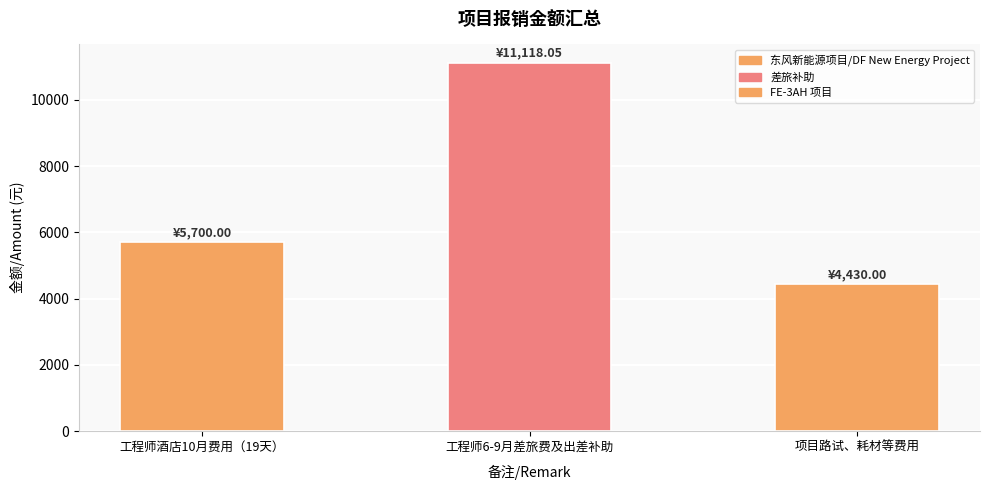

Where is the data nearest to the value 7774?

工程师酒店10月费用（19天）